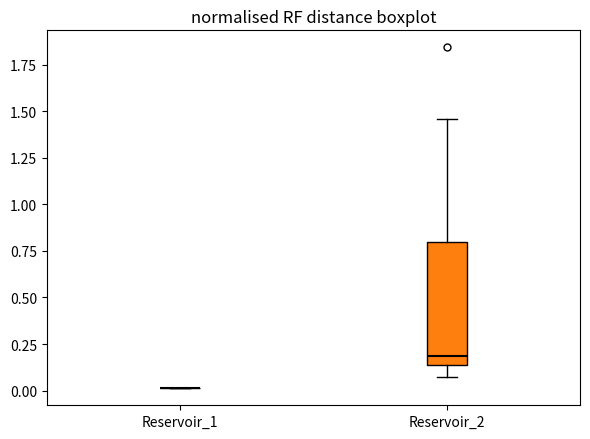

Comparing the boxes themselves (not the whiskers), which one is the tallest?

Reservoir_2